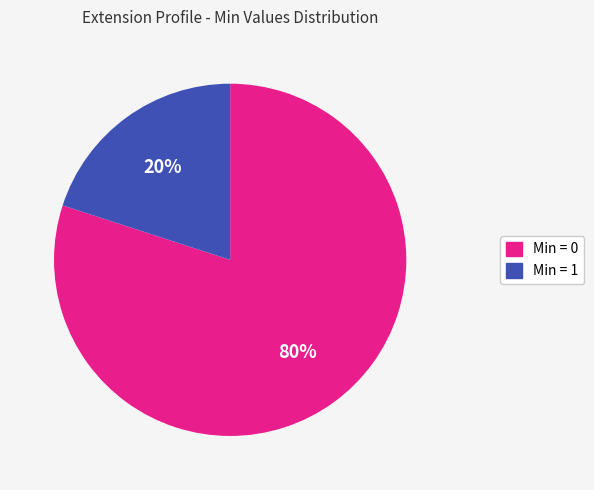

Count the number of slices in the pie.

2